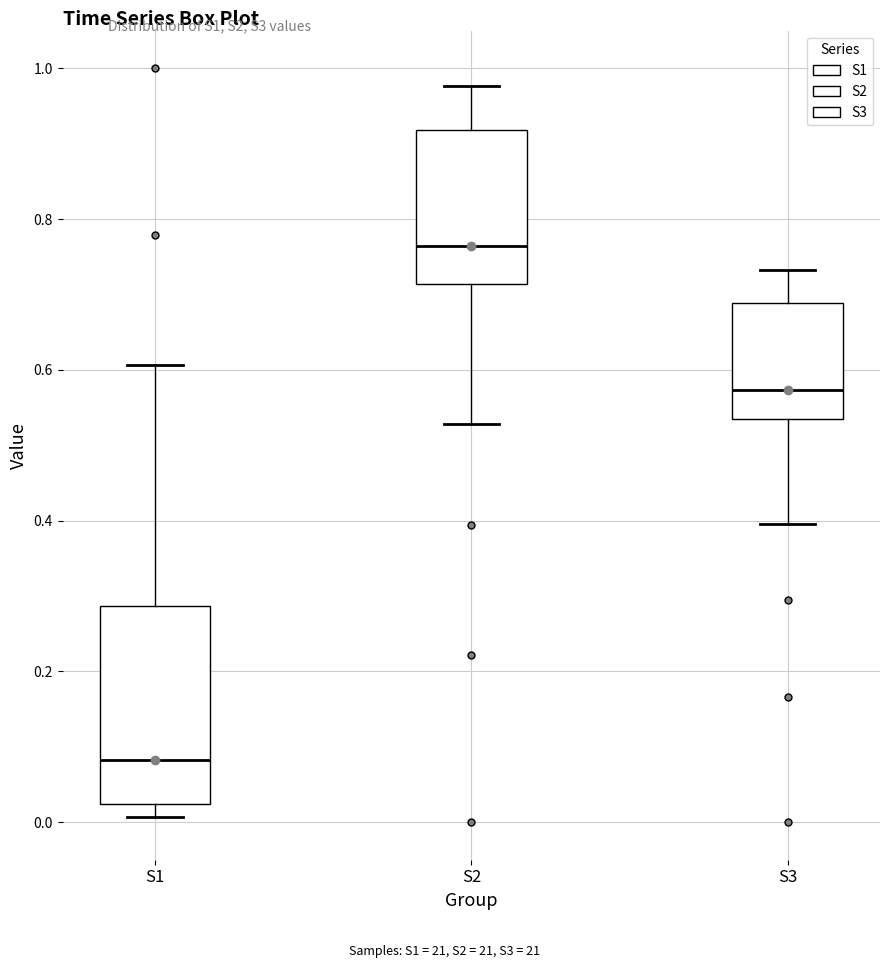

Which box is the tallest, from its lower edge to its upper edge?

S1